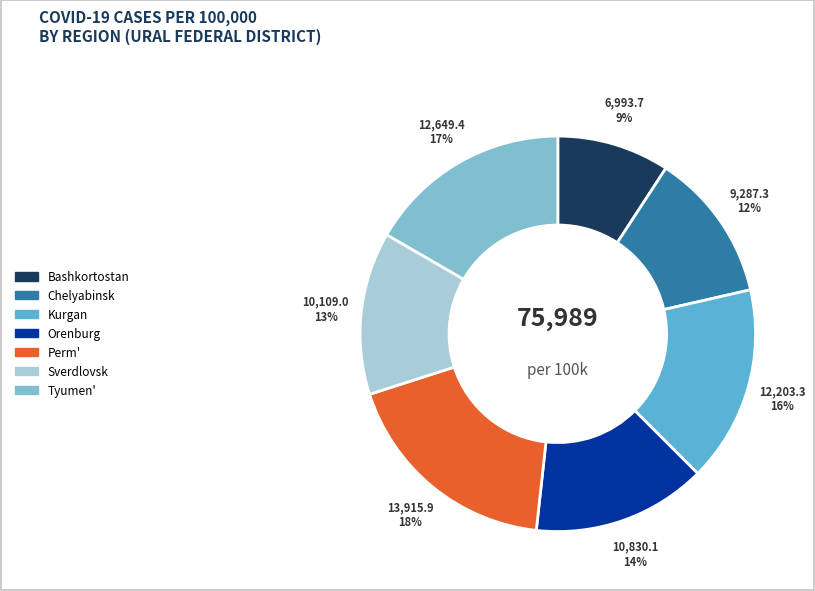

Is there any slice that represents more than half of the pie?

No